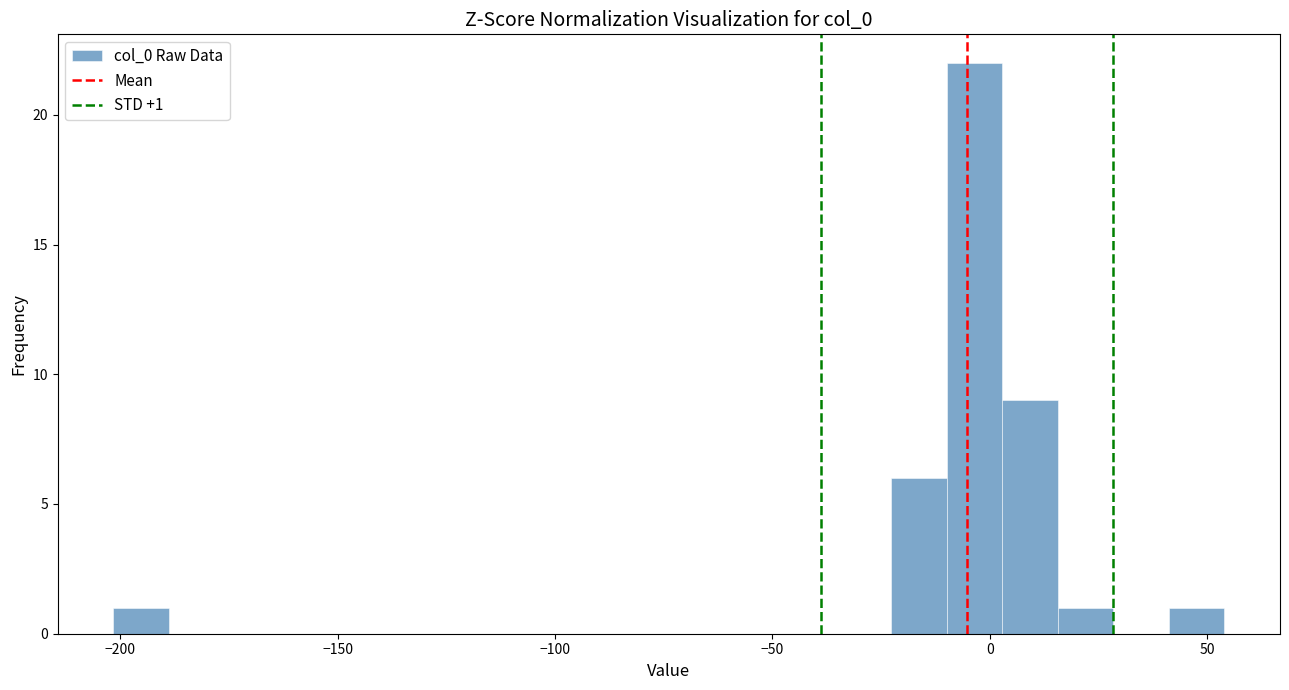

Around what value on the x-axis is the tallest bar? Give the approximate position of its centre, as read against the axis.

-5